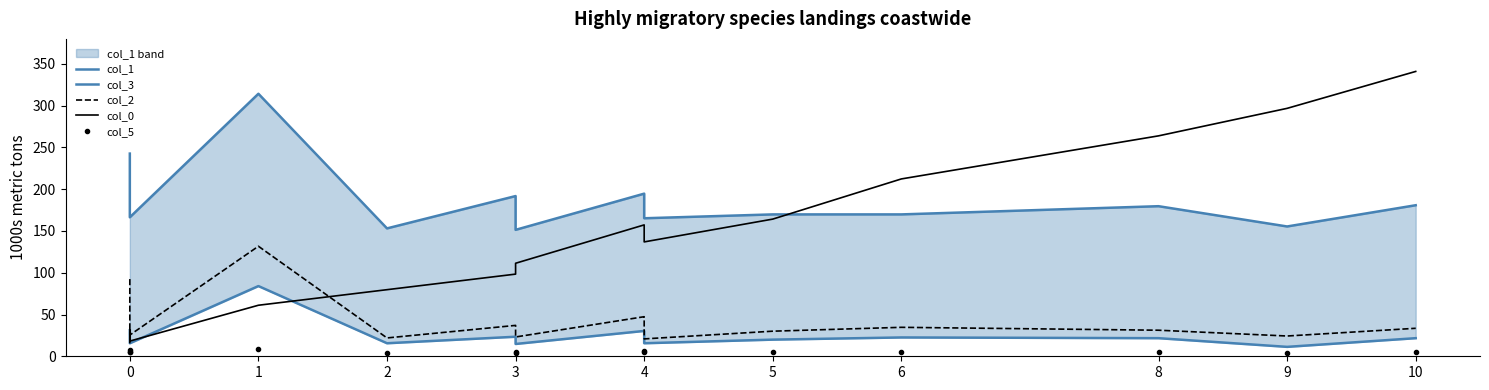

At which category does col_2 reach its first local valley?

2